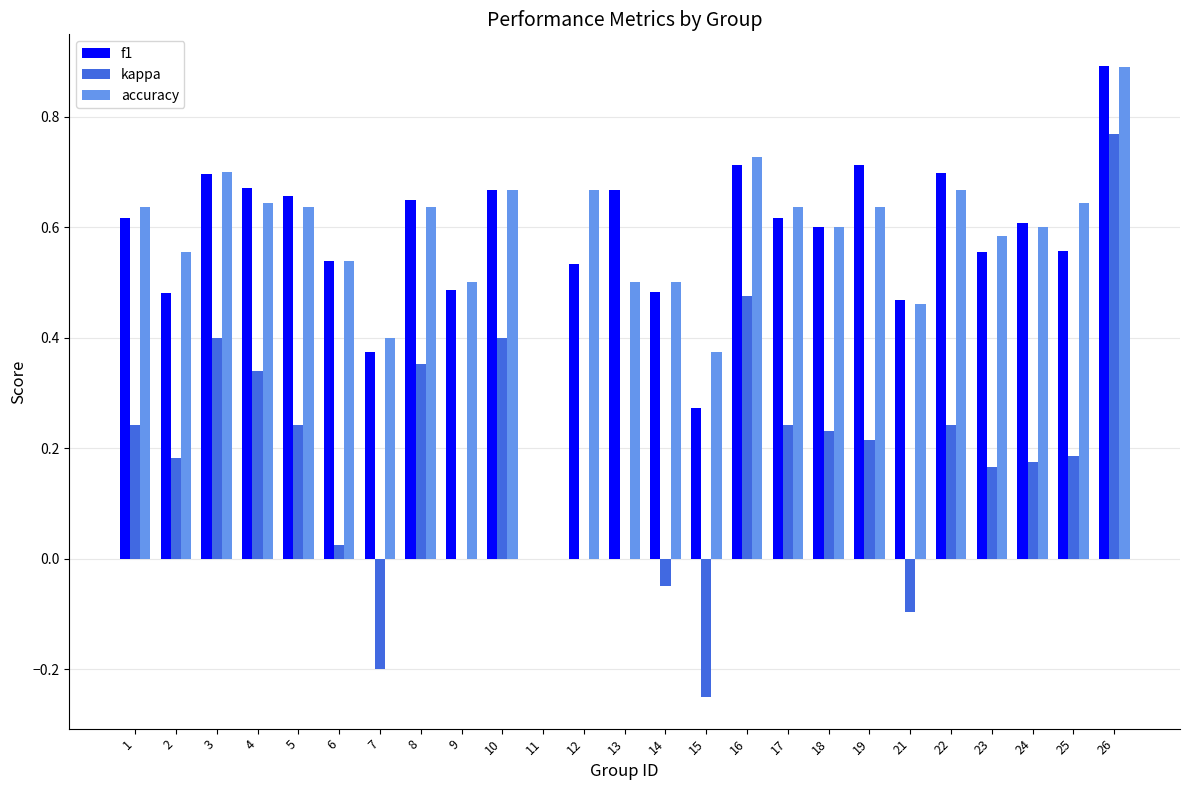

Are the bars grouped side by side (vs. stacked)?

Yes